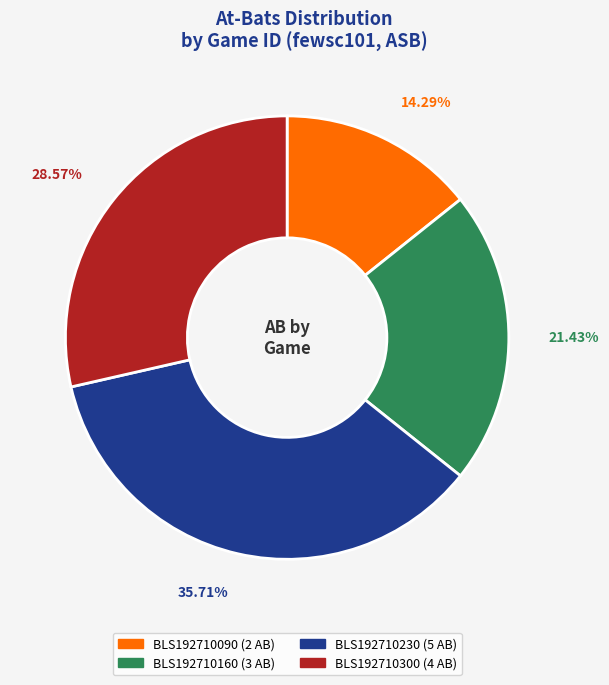

Between BLS192710300 and BLS192710090, which is larger?

BLS192710300